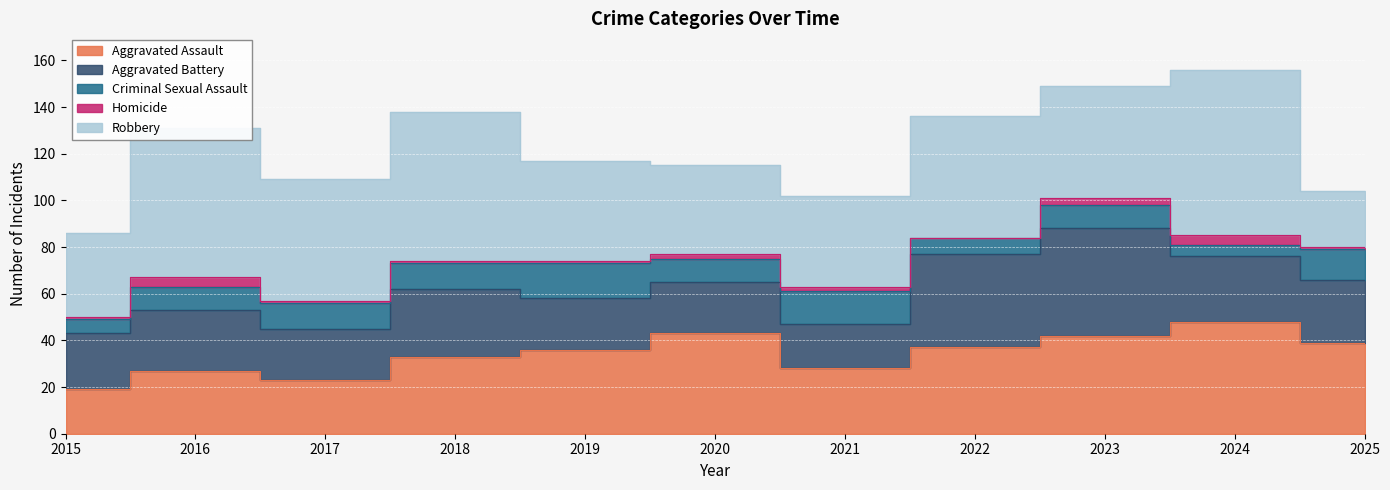

What is the difference between the highest and lowest values at 2016?

60